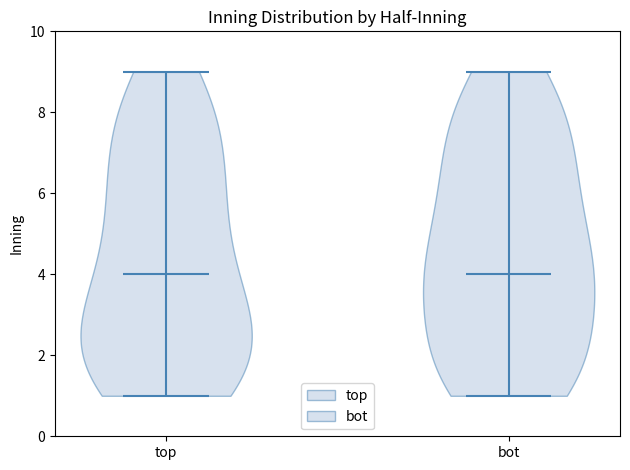

Reading left to right, read every violin against the y-axis: where its median line is, and the lowest and highest points it reaches. The values are not printed on the chart, so give them approximately, as read against the axis.

top: median line 4, lowest point 1, highest point 9
bot: median line 4, lowest point 1, highest point 9